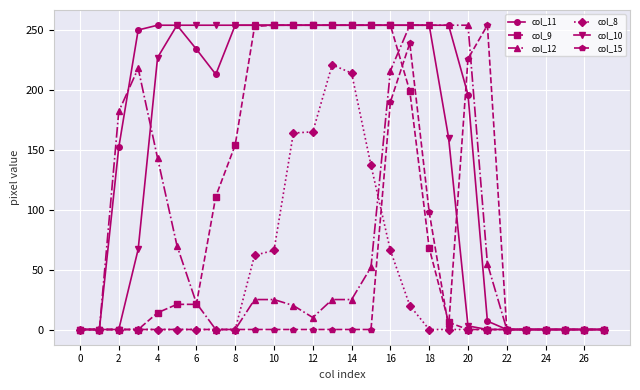

What is the average value of the col_12 series?

75